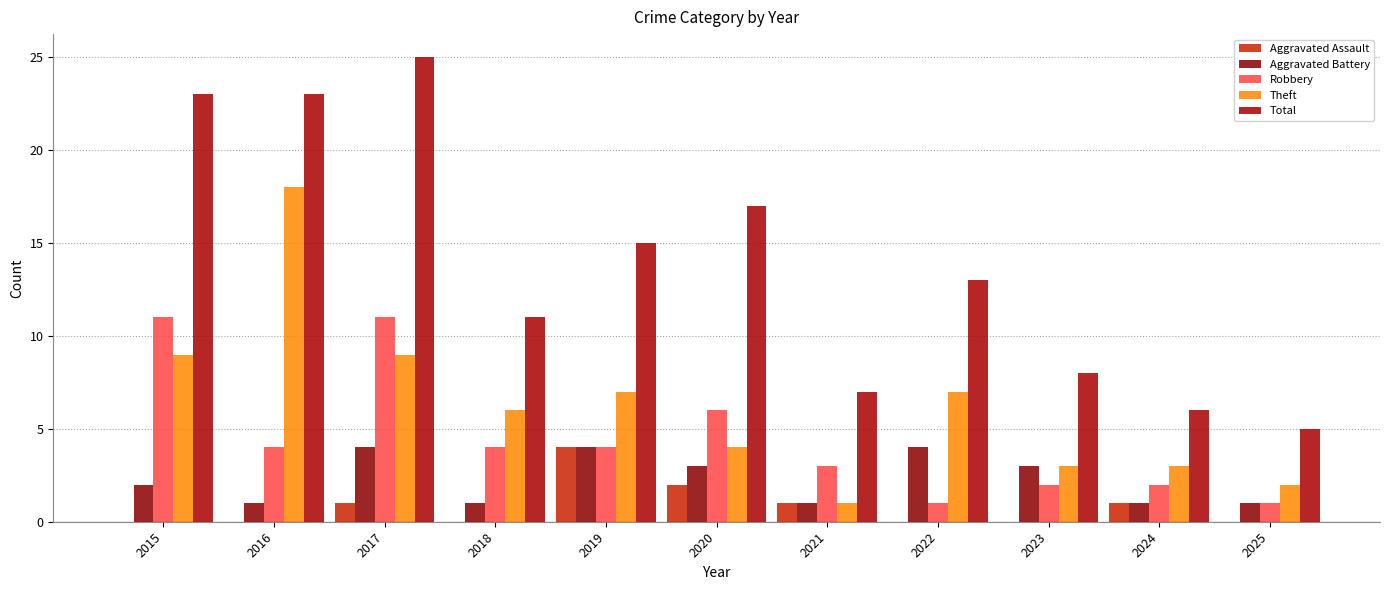

Is the value of Total at 2021 greater than the value of Aggravated Battery at 2021?

Yes